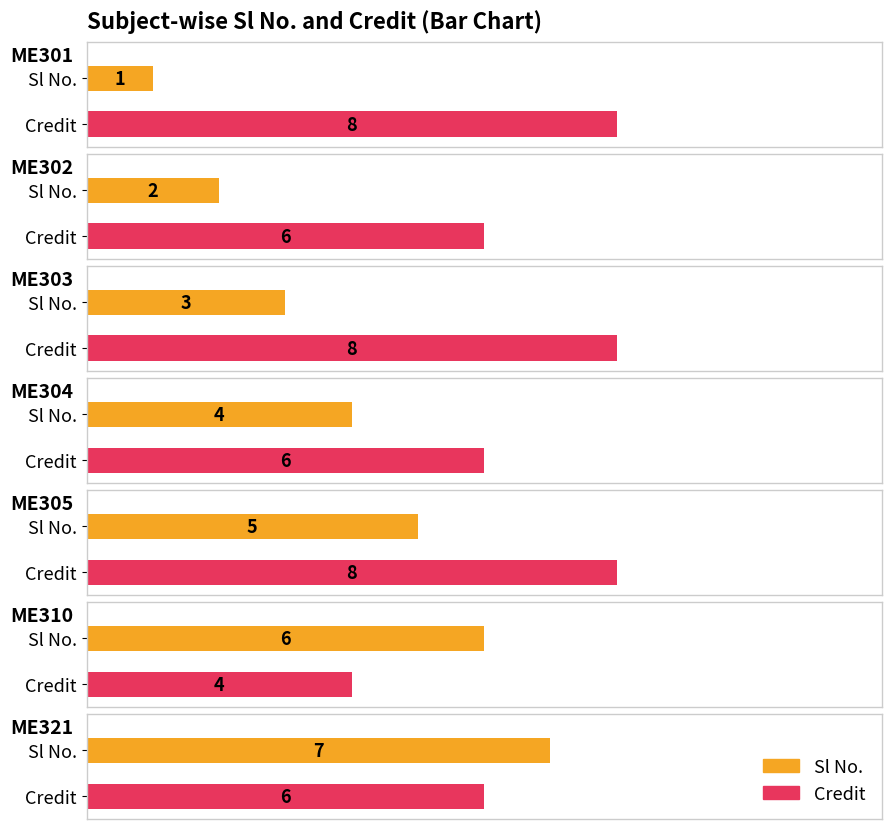

Is it true that Sl No. equals 5 at ME305?

True